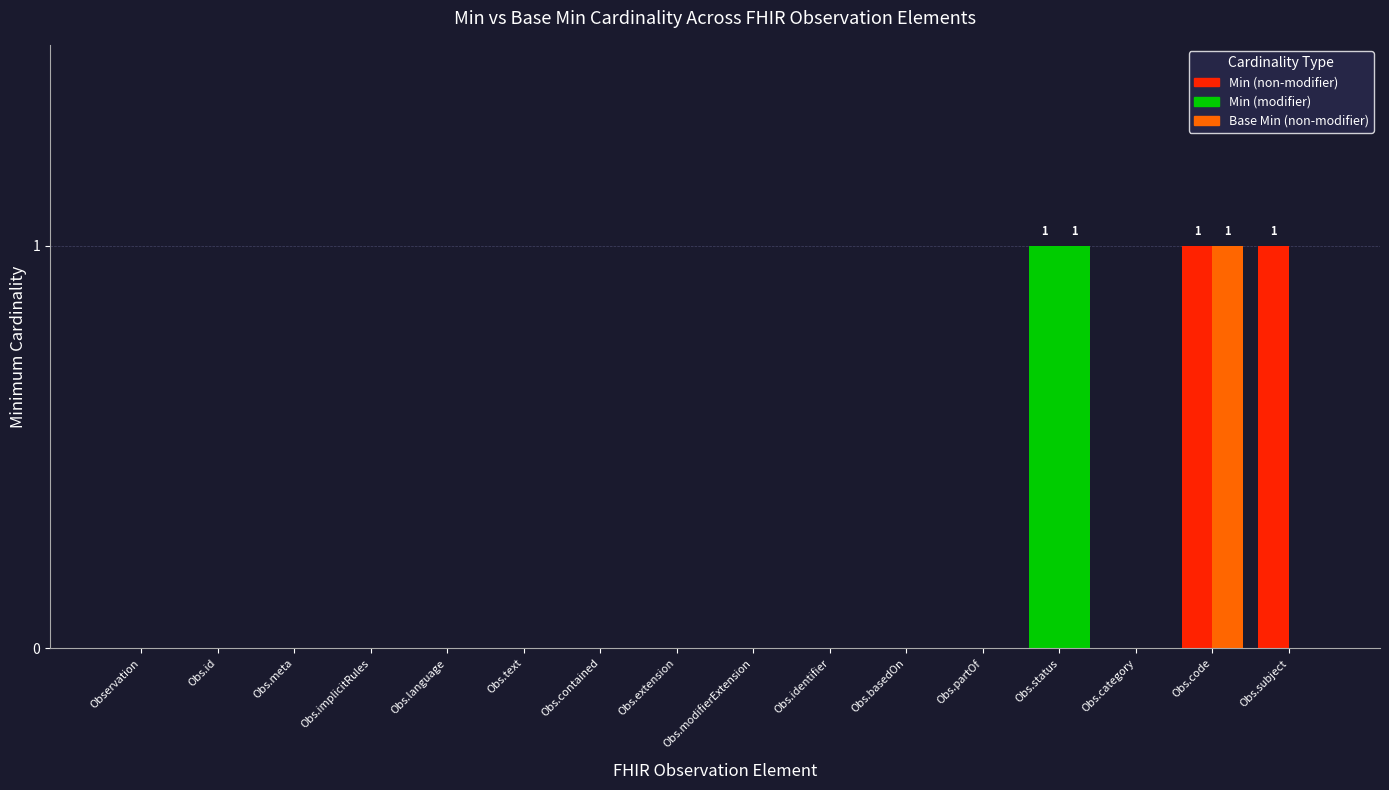

True or false: Min has a value of 1 at Obs.partOf.

False